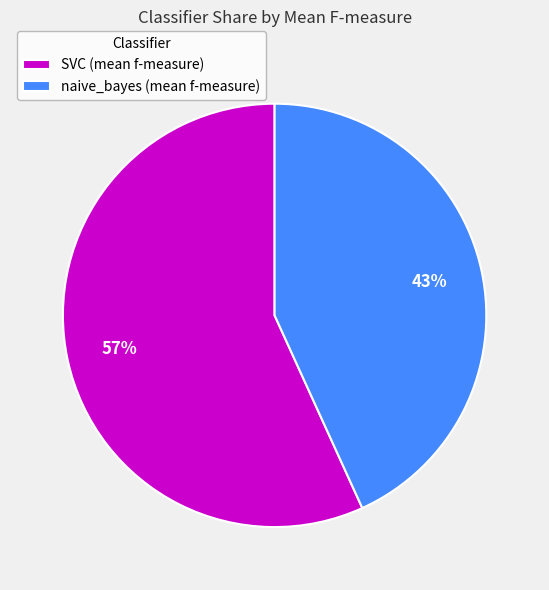

Is there any slice that represents more than half of the pie?

Yes